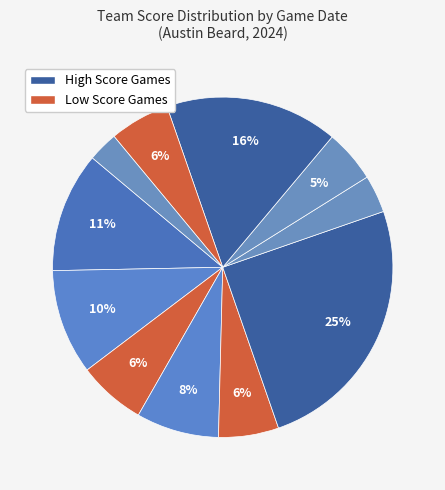

How many slices are in this pie chart?

11